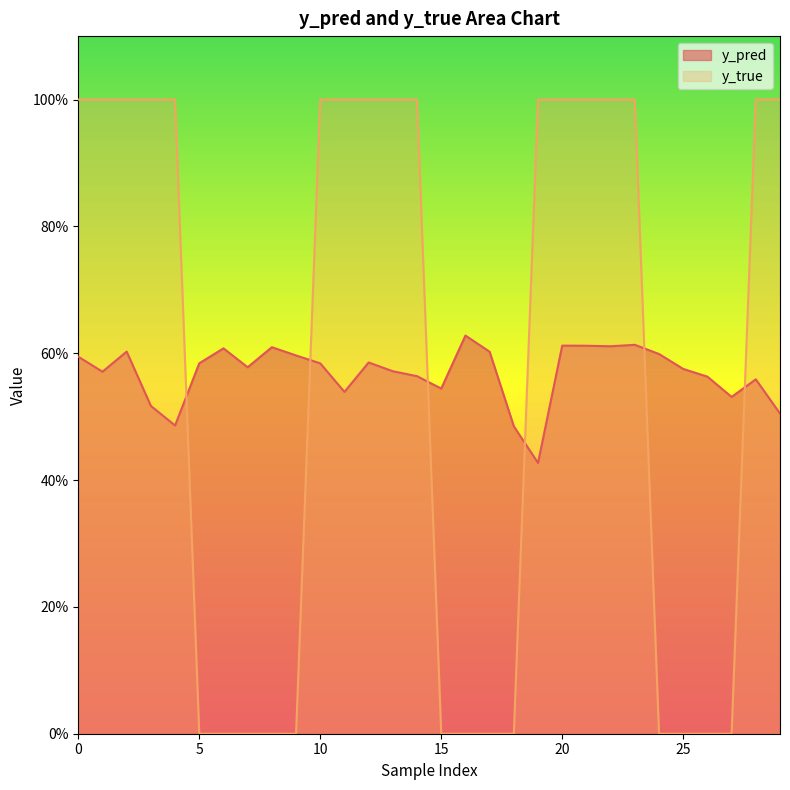

At how many categories does at least one series exceed 0?

30